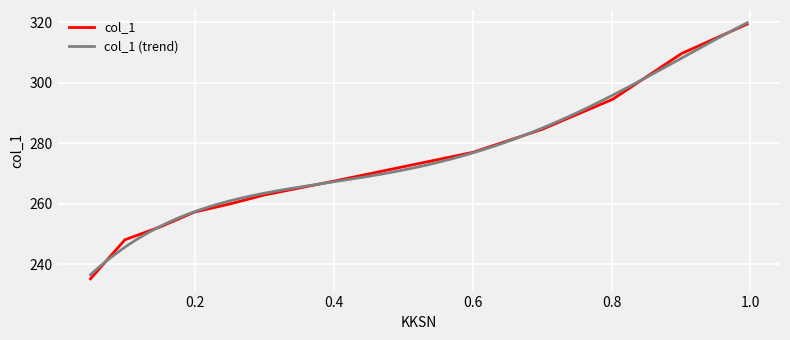

How many data points are above 267?

7